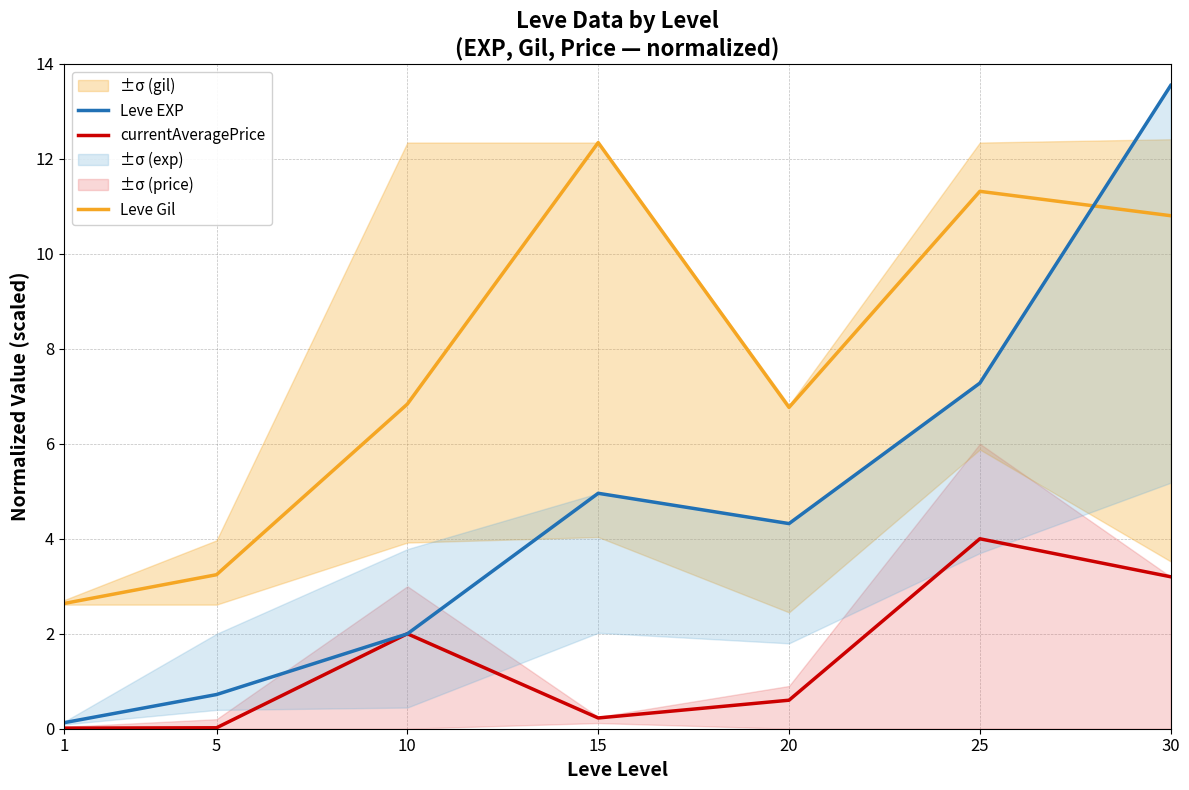

Which series has the largest total across all categories?

Leve Gil